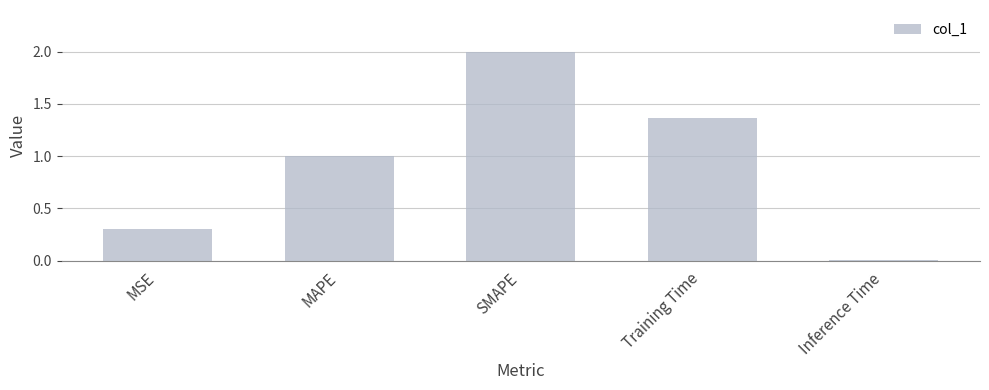

The chart shows a value of 0.3 at MSE. True or false?

True